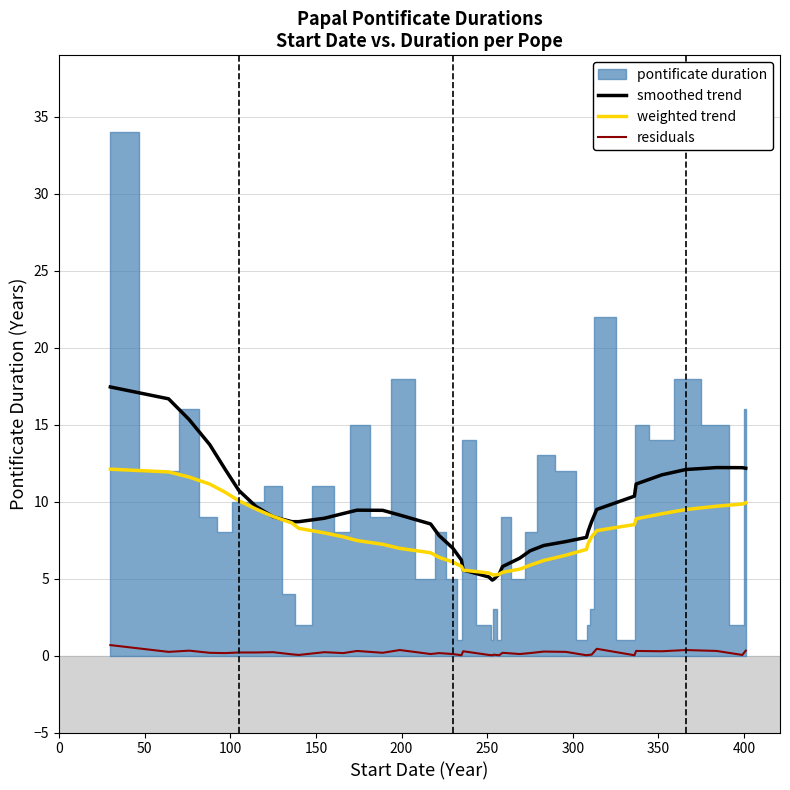

What is the minimum value for smoothed trend?

4.9